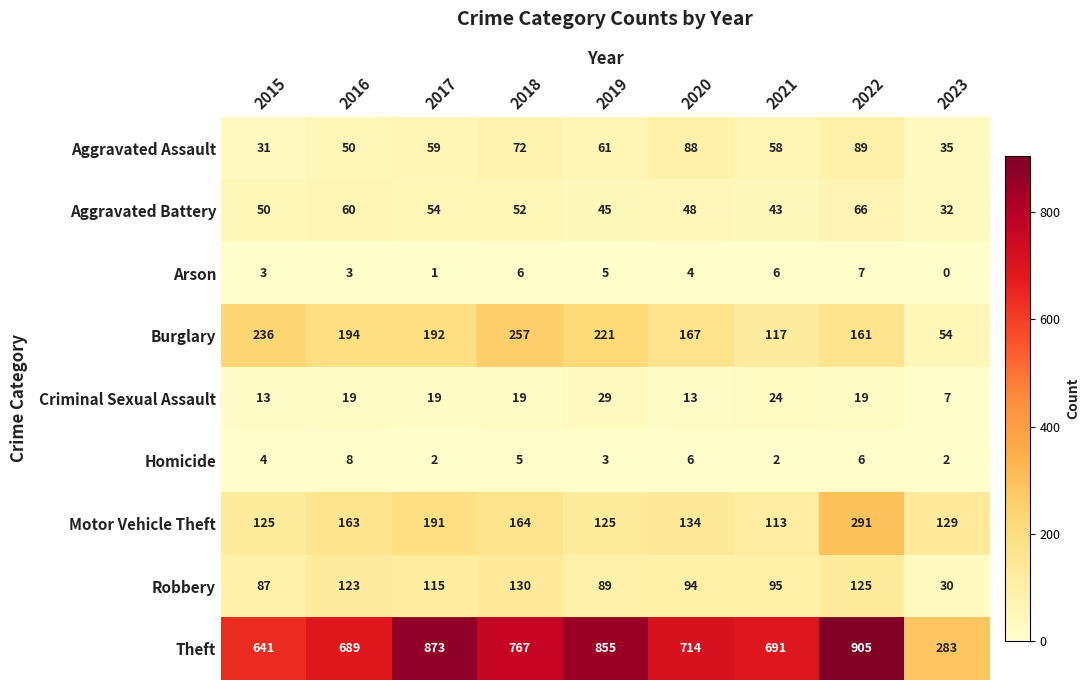

What is the average value of the Theft series?

713